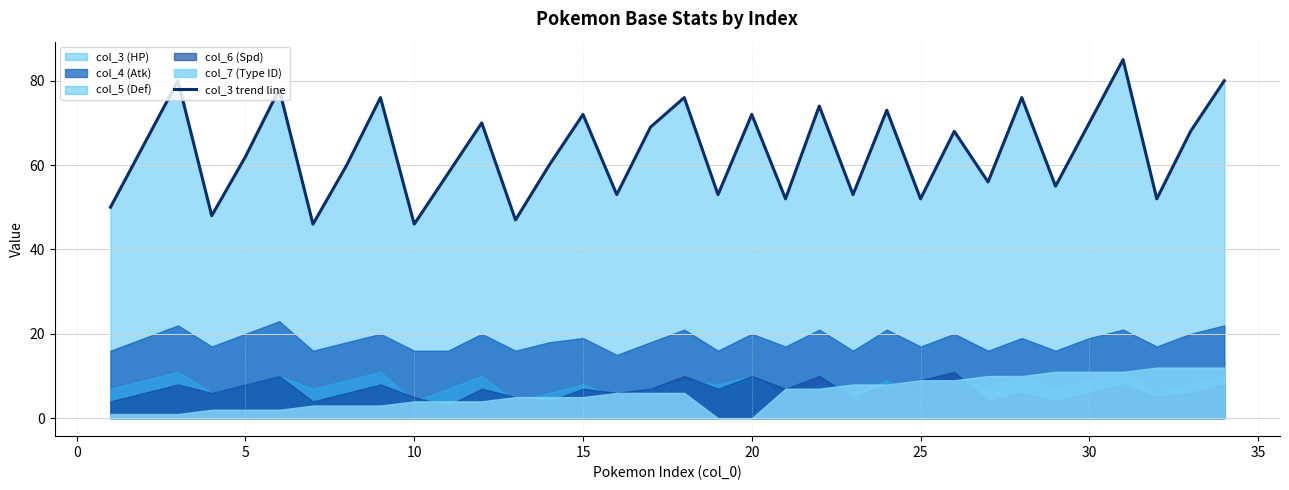

What is the lowest value of the col_3 trend line series?

46